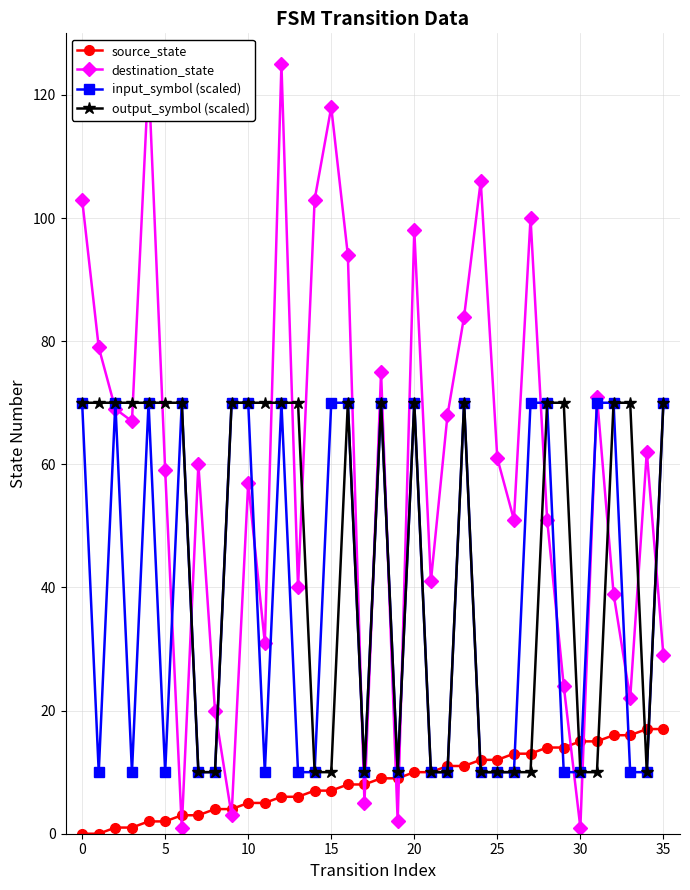

Which series has the largest total across all categories?

destination_state